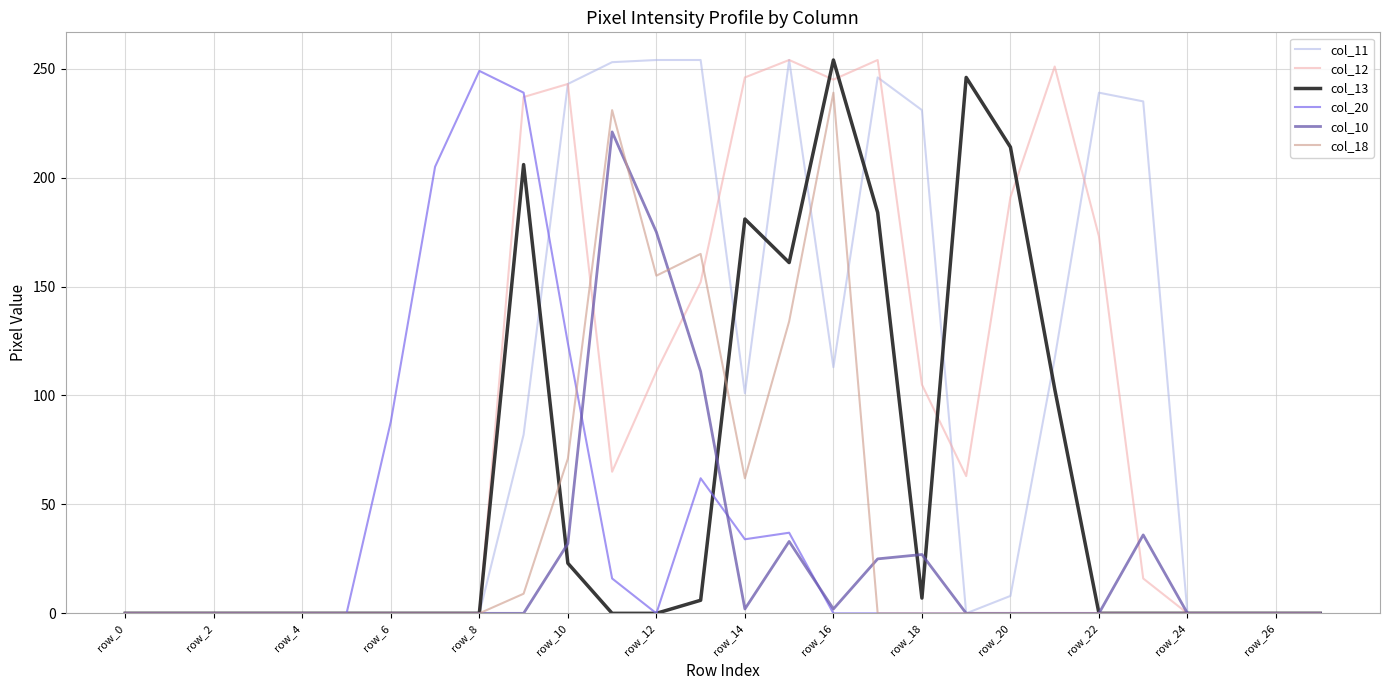

Which category has the lowest value across all series?

row_0